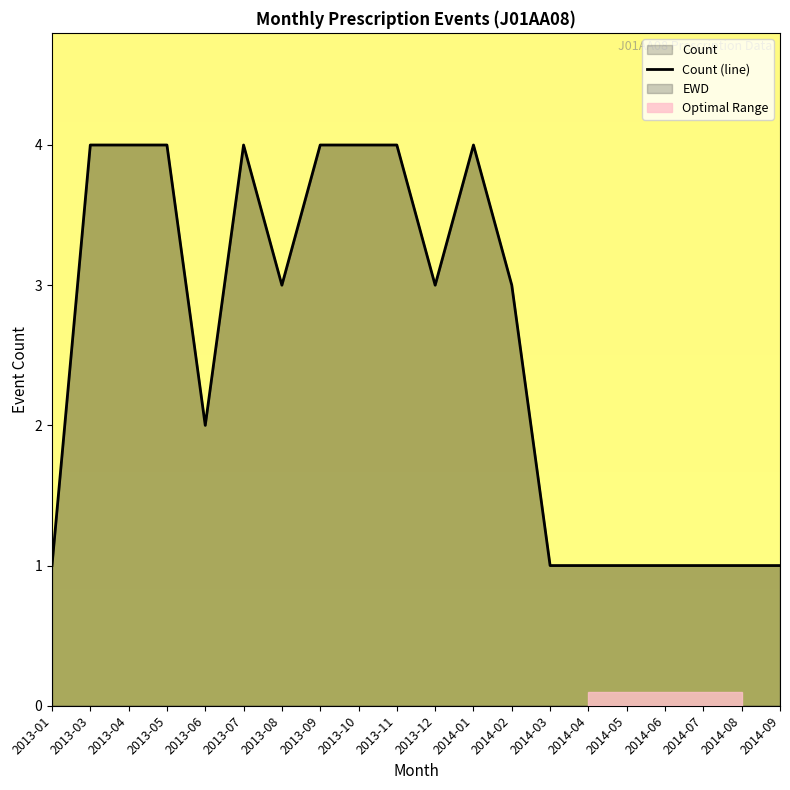

What is the sum of the values at 2014-01 and 2013-06?

6